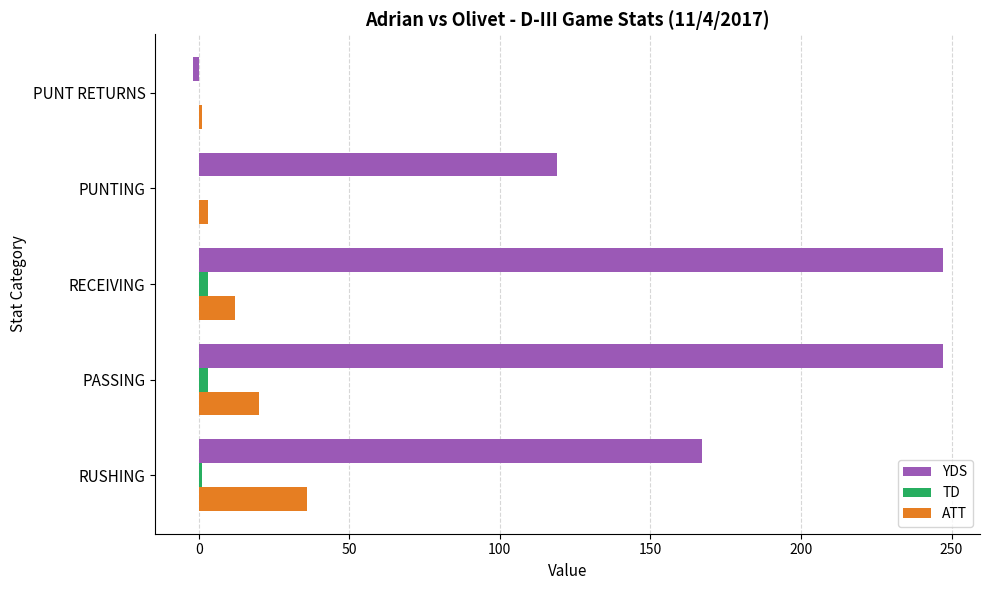

Is the value of TD at RECEIVING greater than the value of ATT at RECEIVING?

No